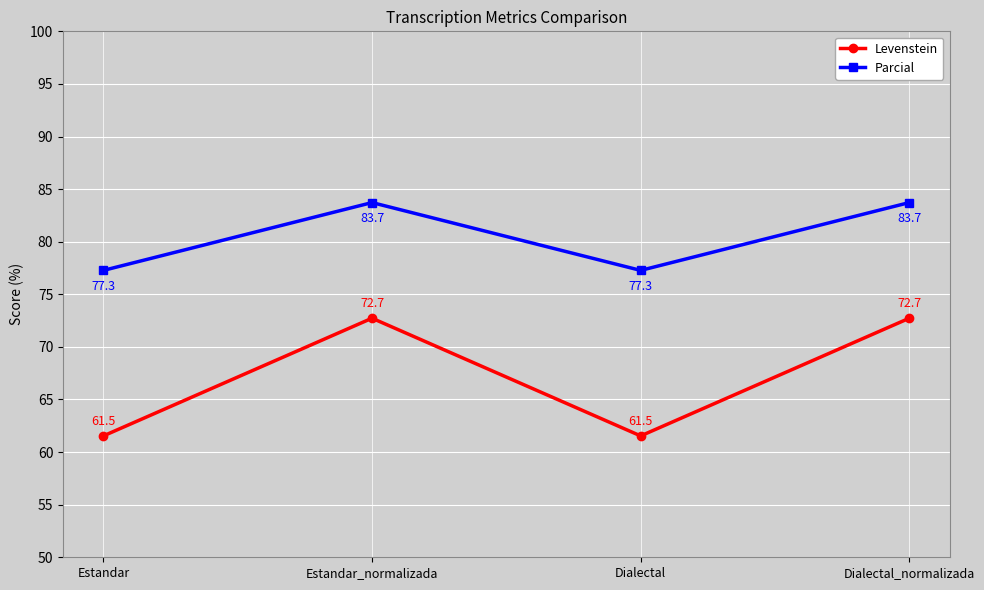

True or false: Parcial and Levenstein cross at least once.

False